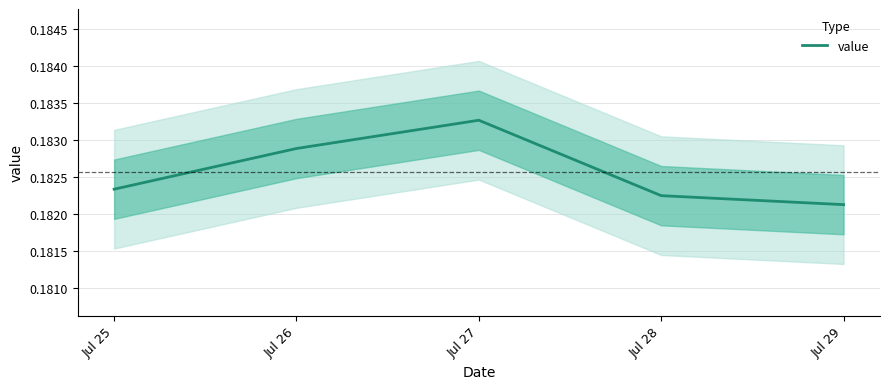

True or false: the data shows 0.2 at Jul 26.

True